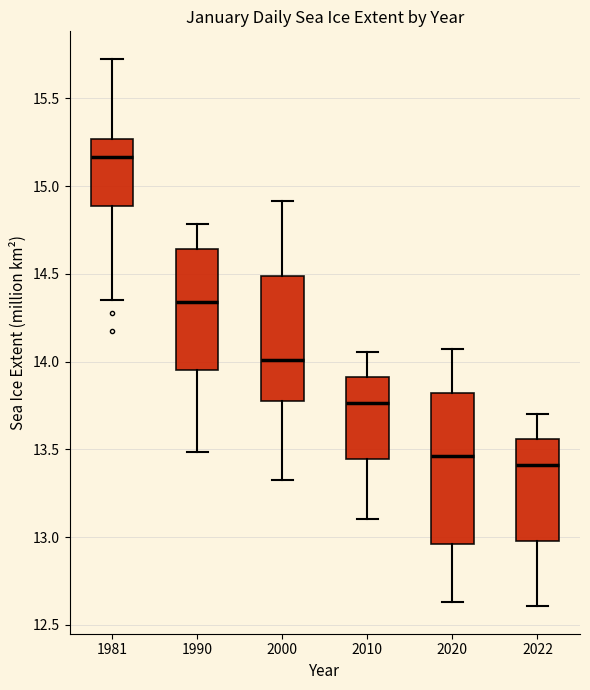

Which box's median line is the highest?

1981